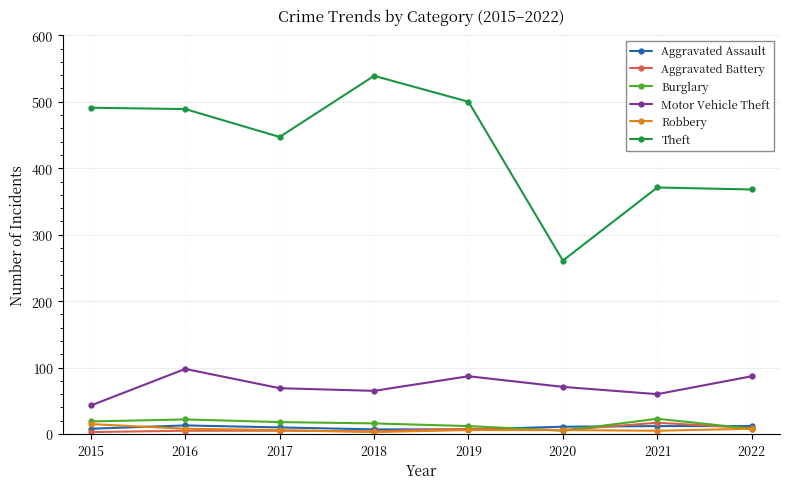

How many lines are shown in the chart?

6